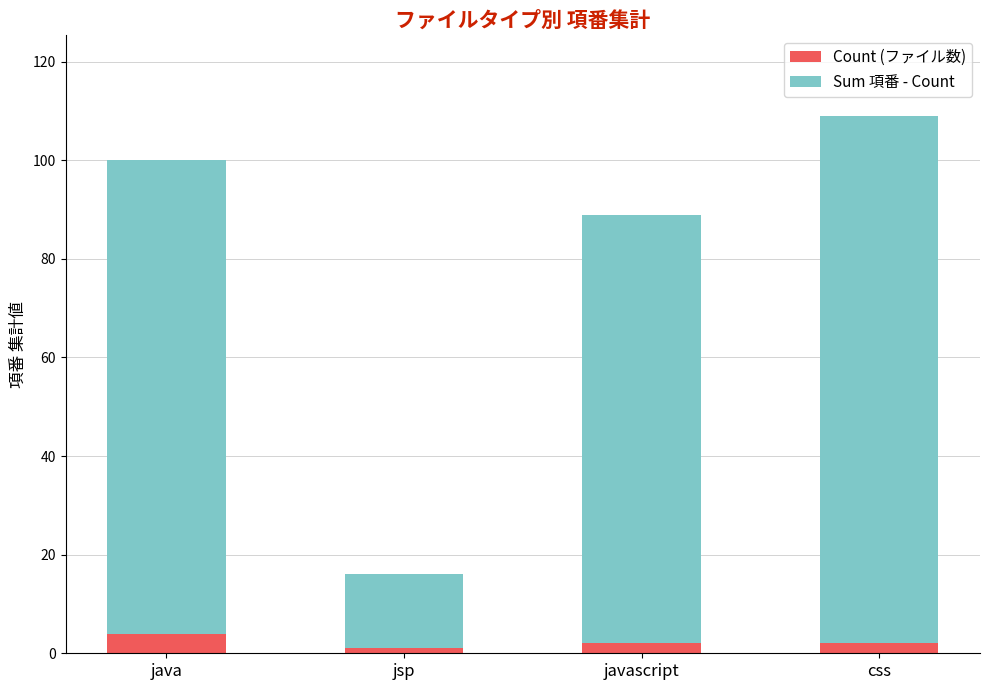

What is the maximum value for Count (ファイル数)?

4